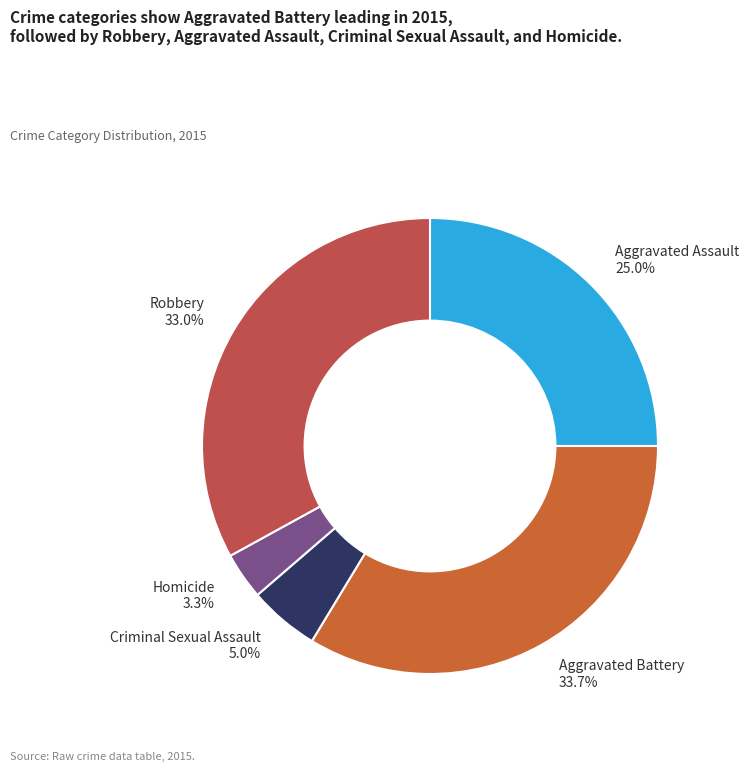

To the nearest percent, what portion does Robbery represent?

33%